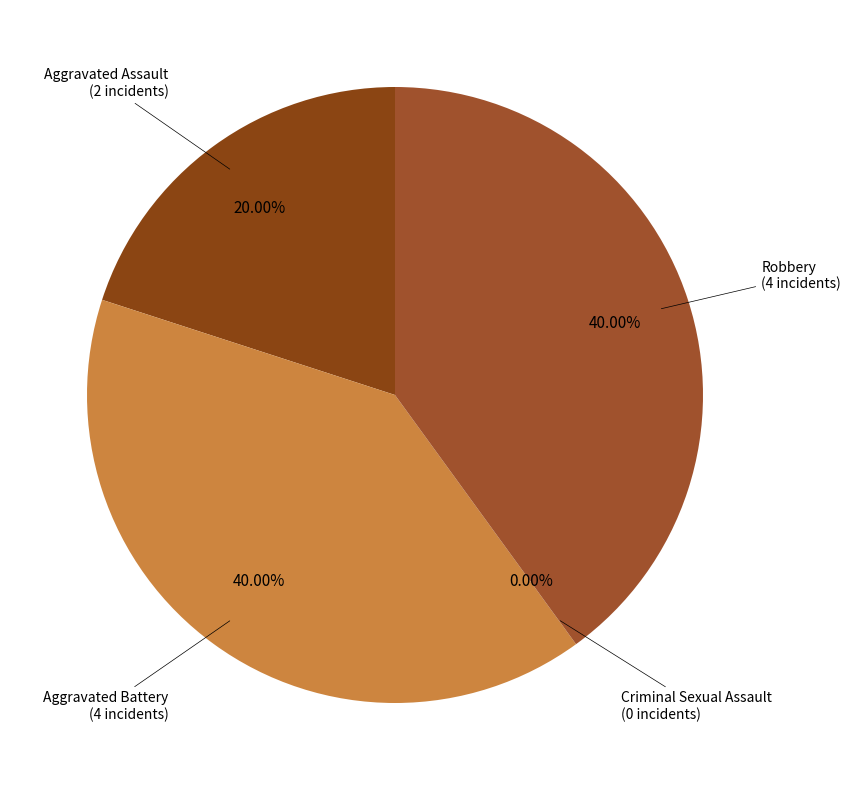

What percentage is the Aggravated Assault slice, to the nearest percent?

20%